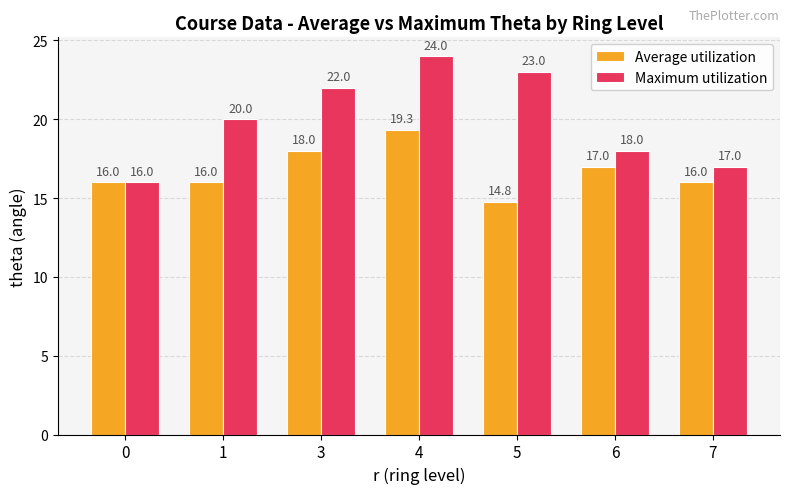

How many Maximum utilization values are between 17 and 23?

5